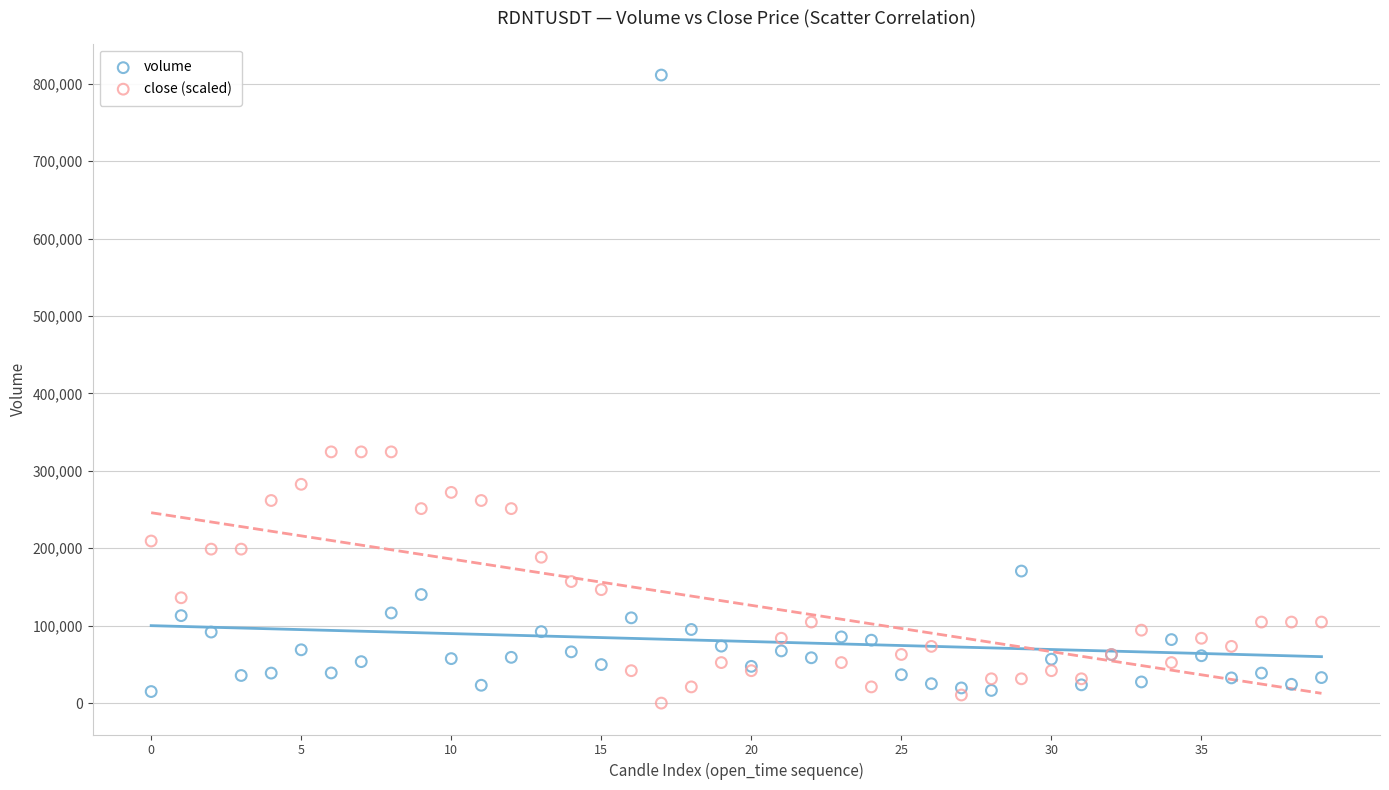

Which series reaches the minimum Y coordinate?

close (scaled)